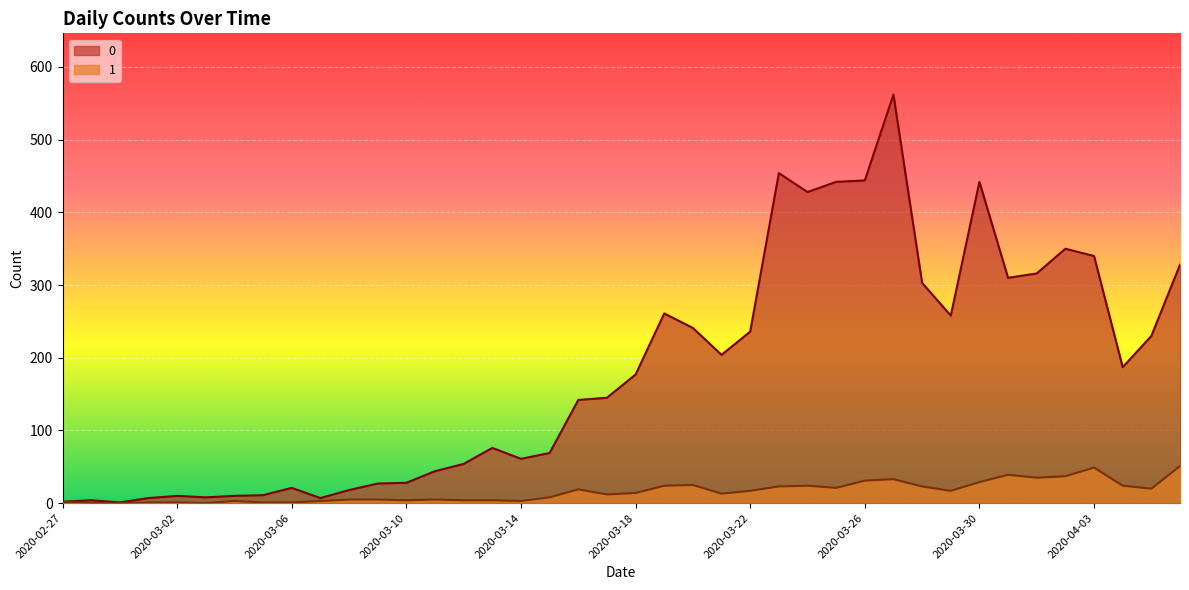

Where is the first local minimum for 1?

2020-03-03